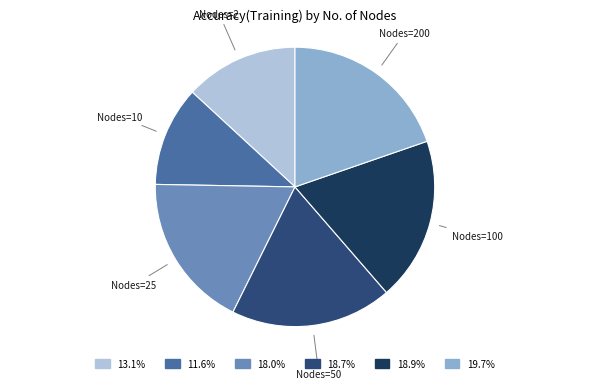

Which slice is the smallest?

Nodes=10